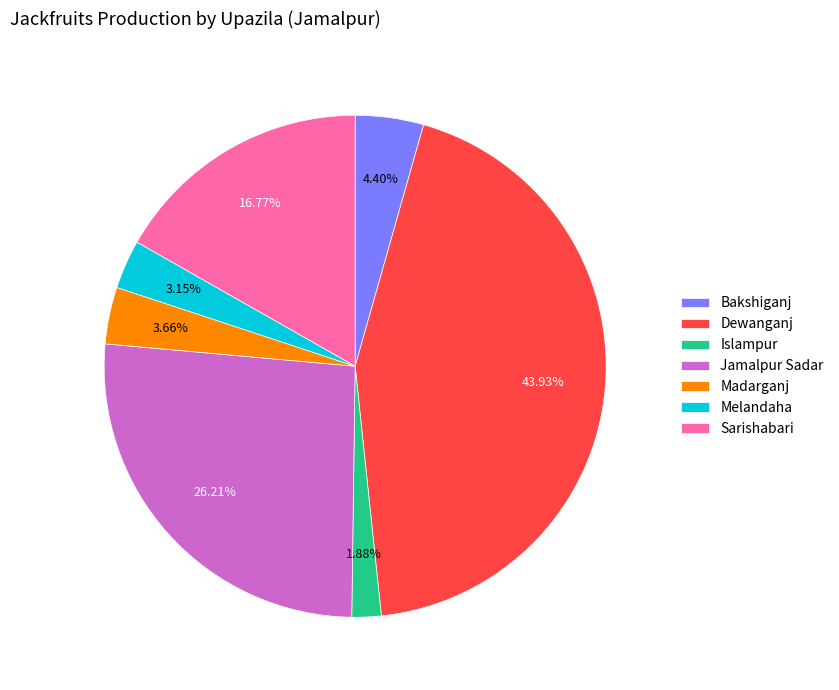

To the nearest percent, what portion does Madarganj represent?

4%